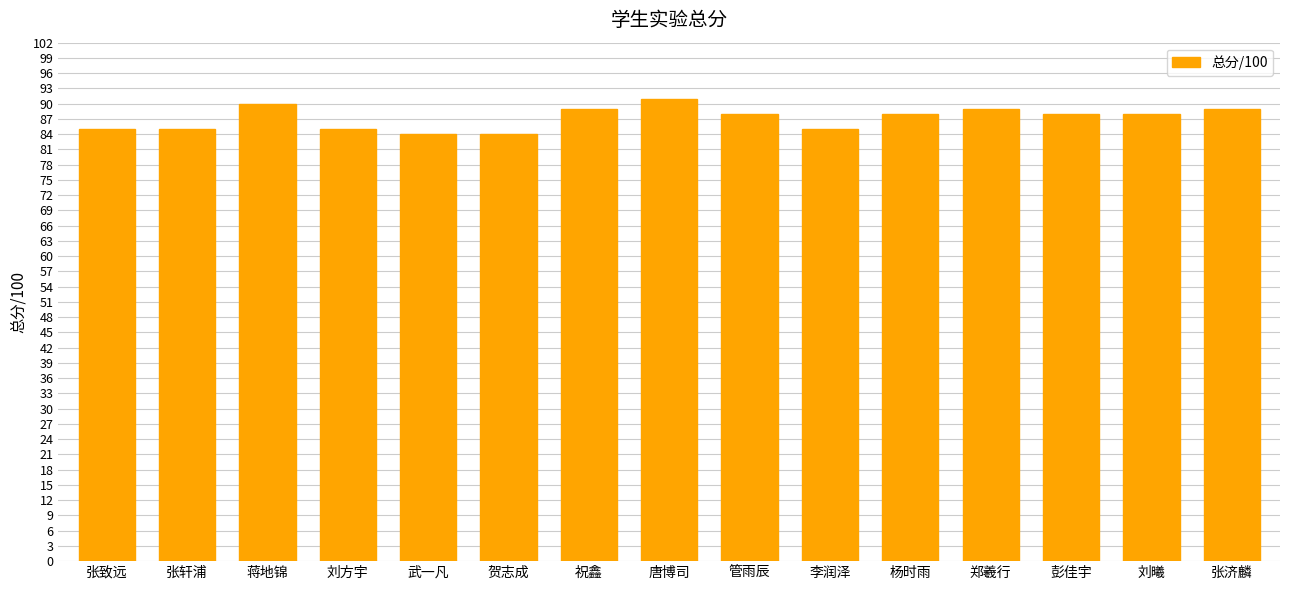

Are the bars horizontal?

No